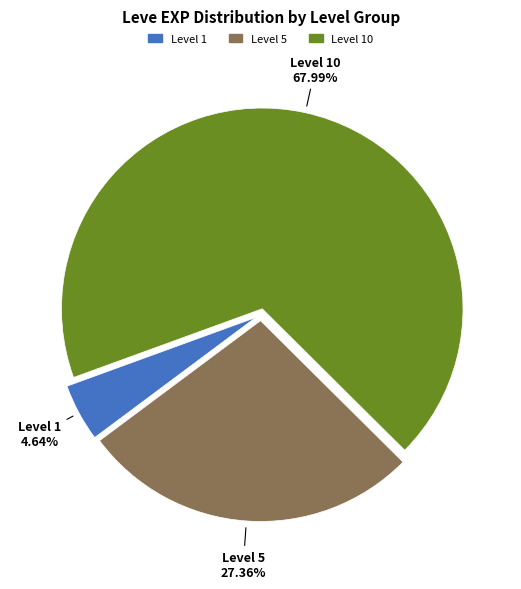

Does any single category account for the majority?

Yes